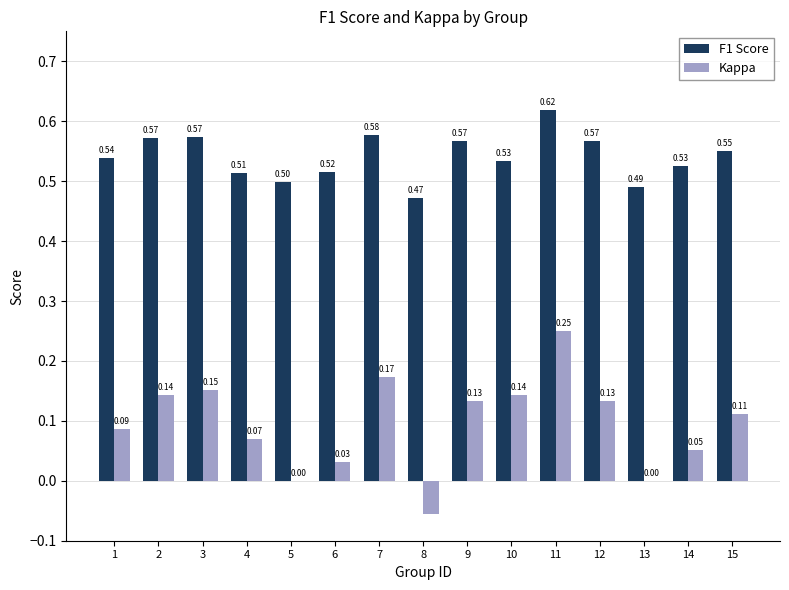

At which category is the sum across all series the highest?

11